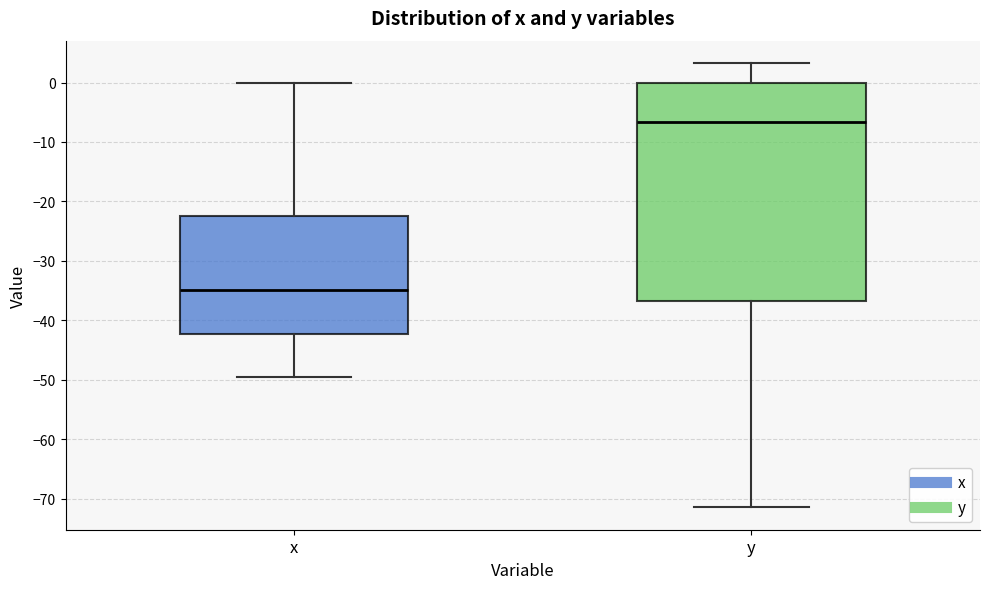

Which box's median line is the highest?

y